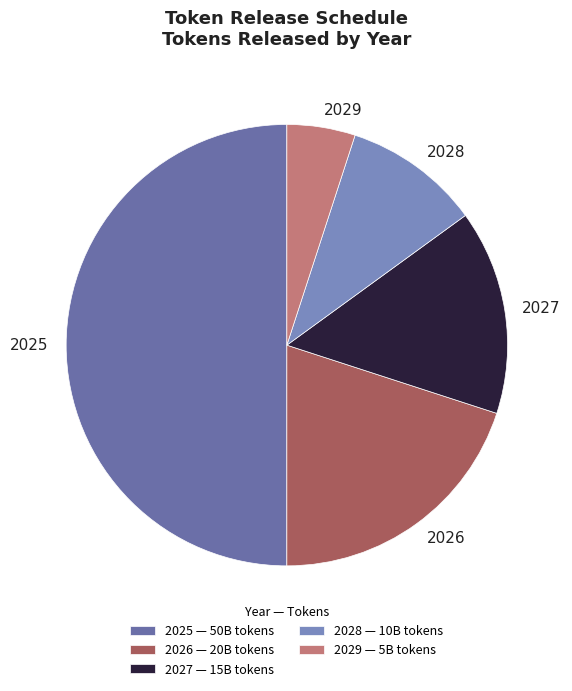

What is the largest slice in the pie chart?

2025